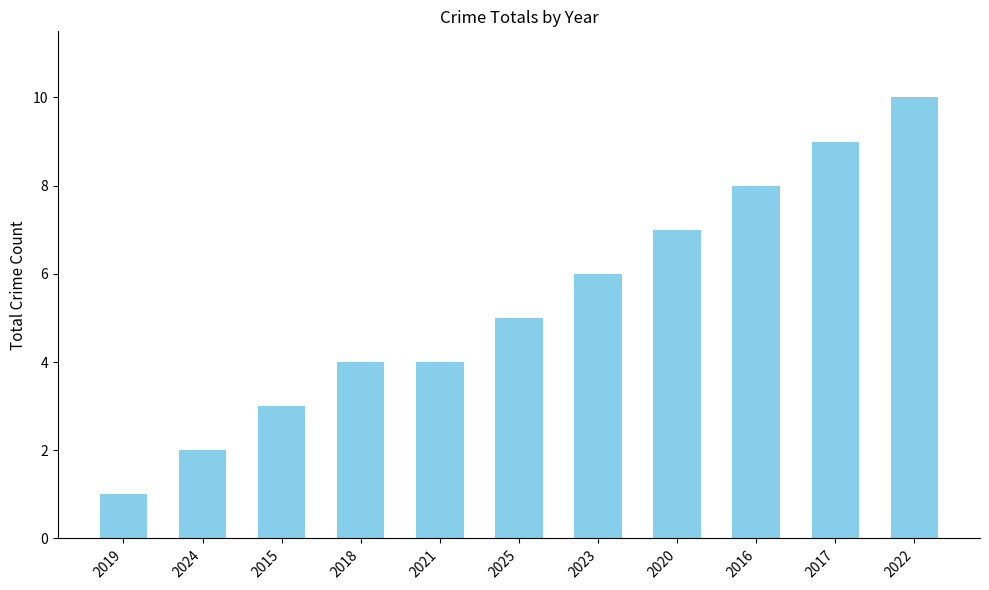

What is the maximum value shown in the chart?

10